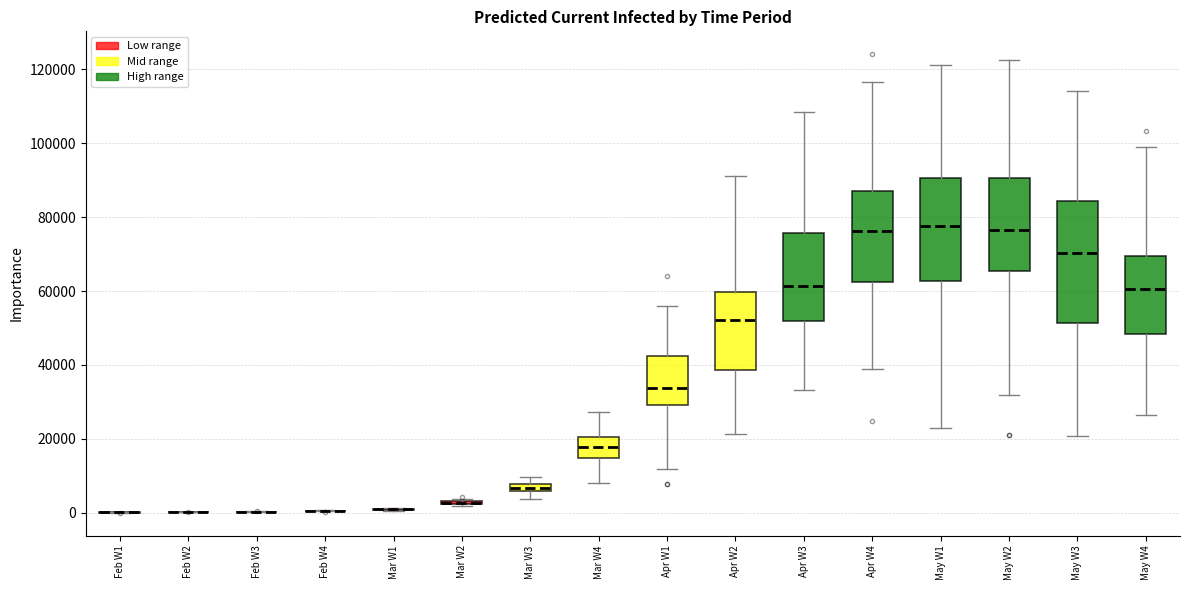

Comparing the boxes themselves (not the whiskers), which one is the tallest?

May W3